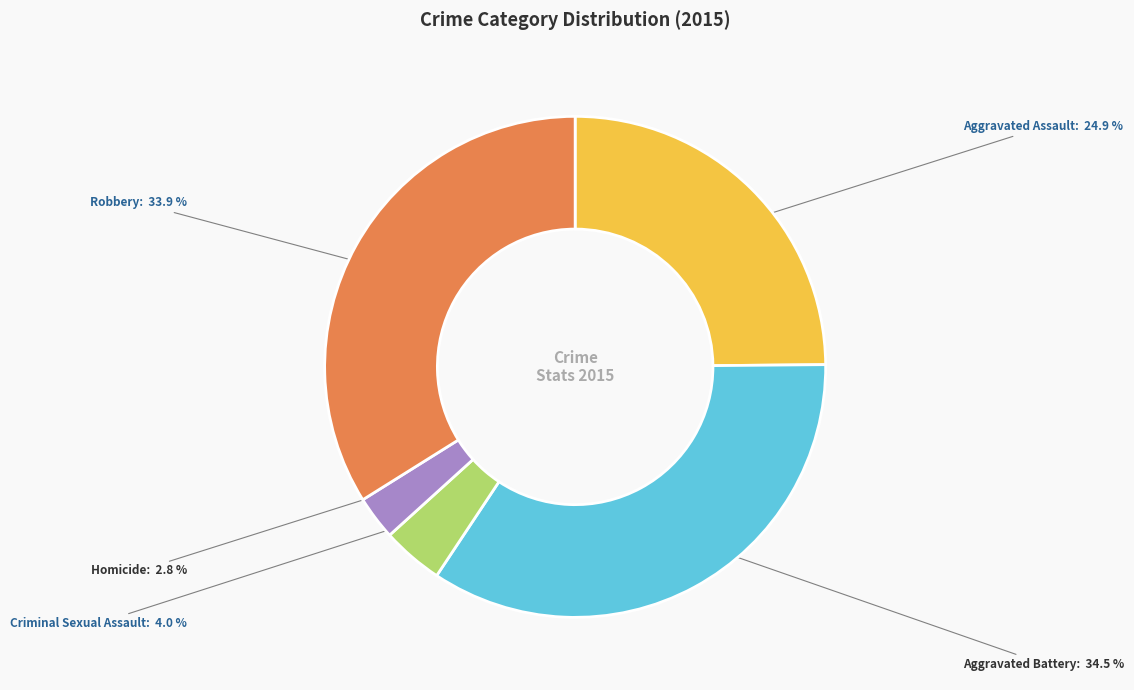

Count the number of slices in the pie.

5